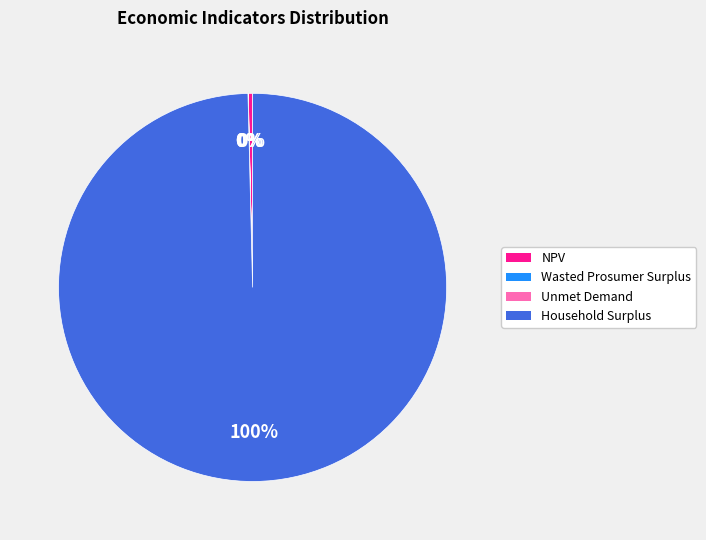

Does any single category account for the majority?

Yes